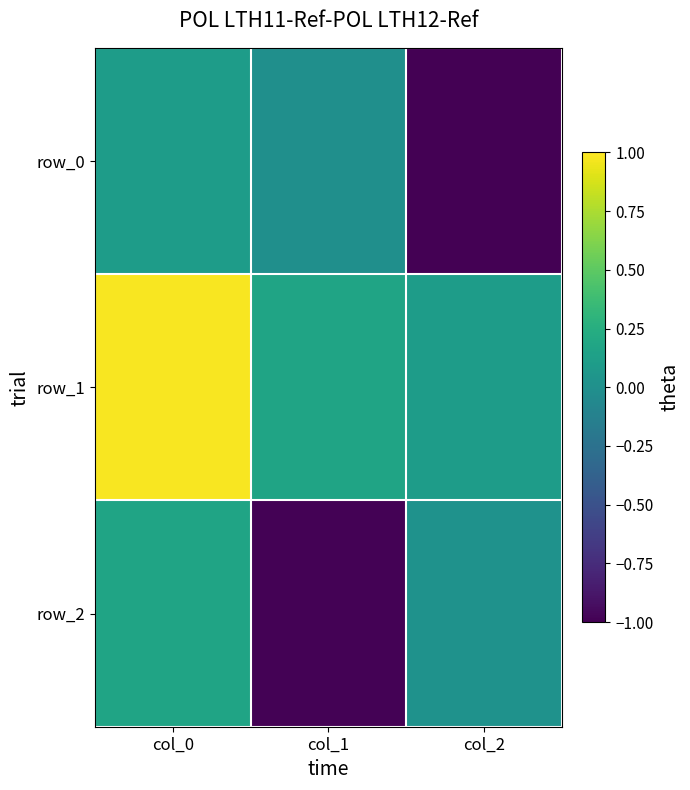

What is the sum of all row_2 values?

-0.8